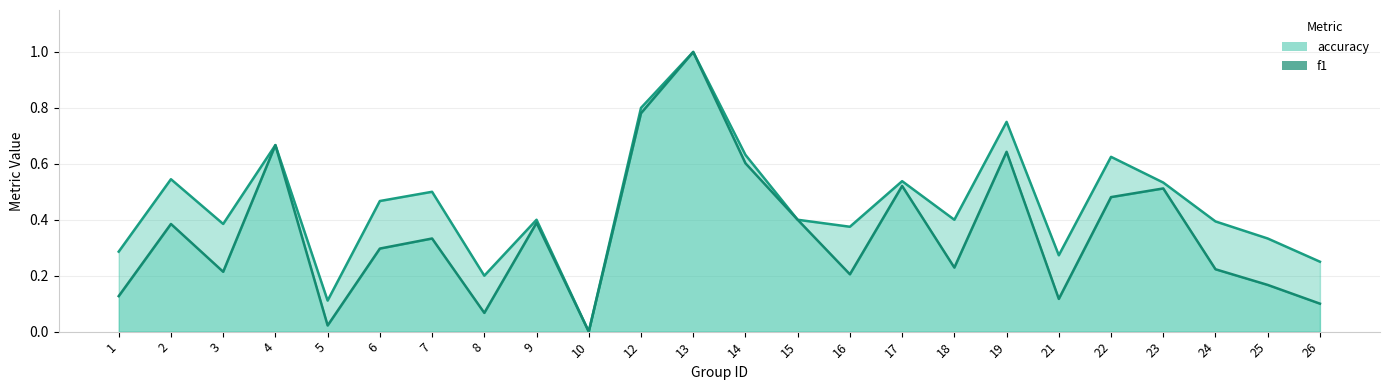

What is the difference between the second highest and second lowest values in the f1 series?

0.8